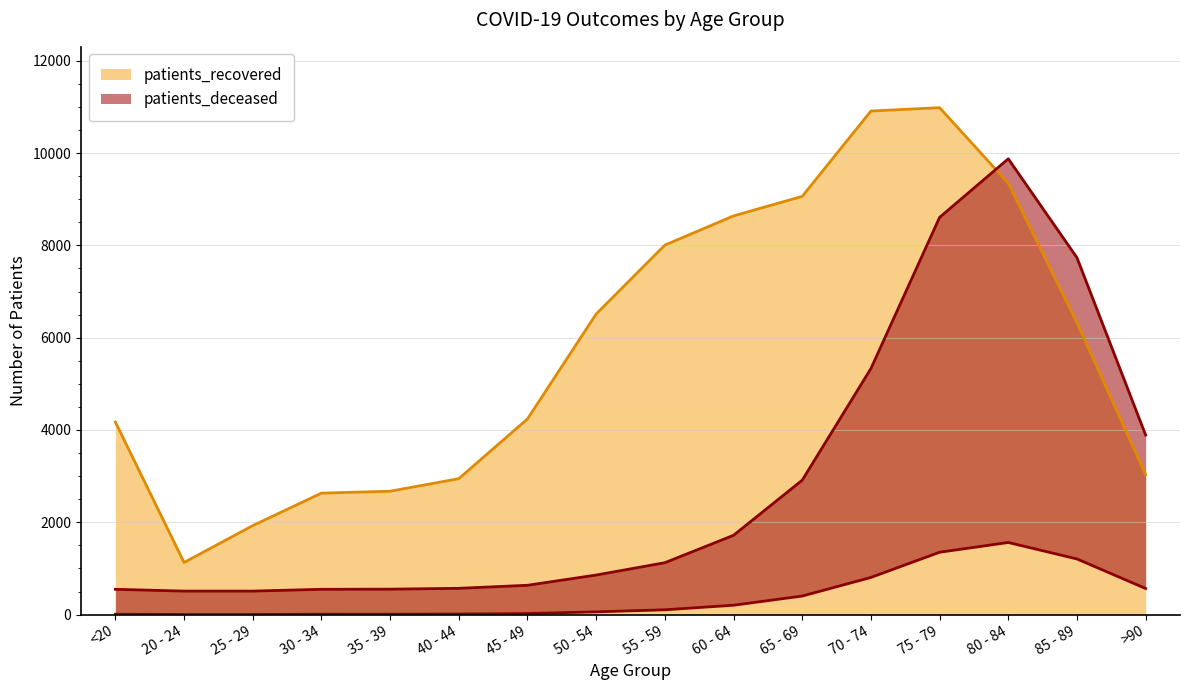

Which label corresponds to the largest value in the chart?

75 - 79